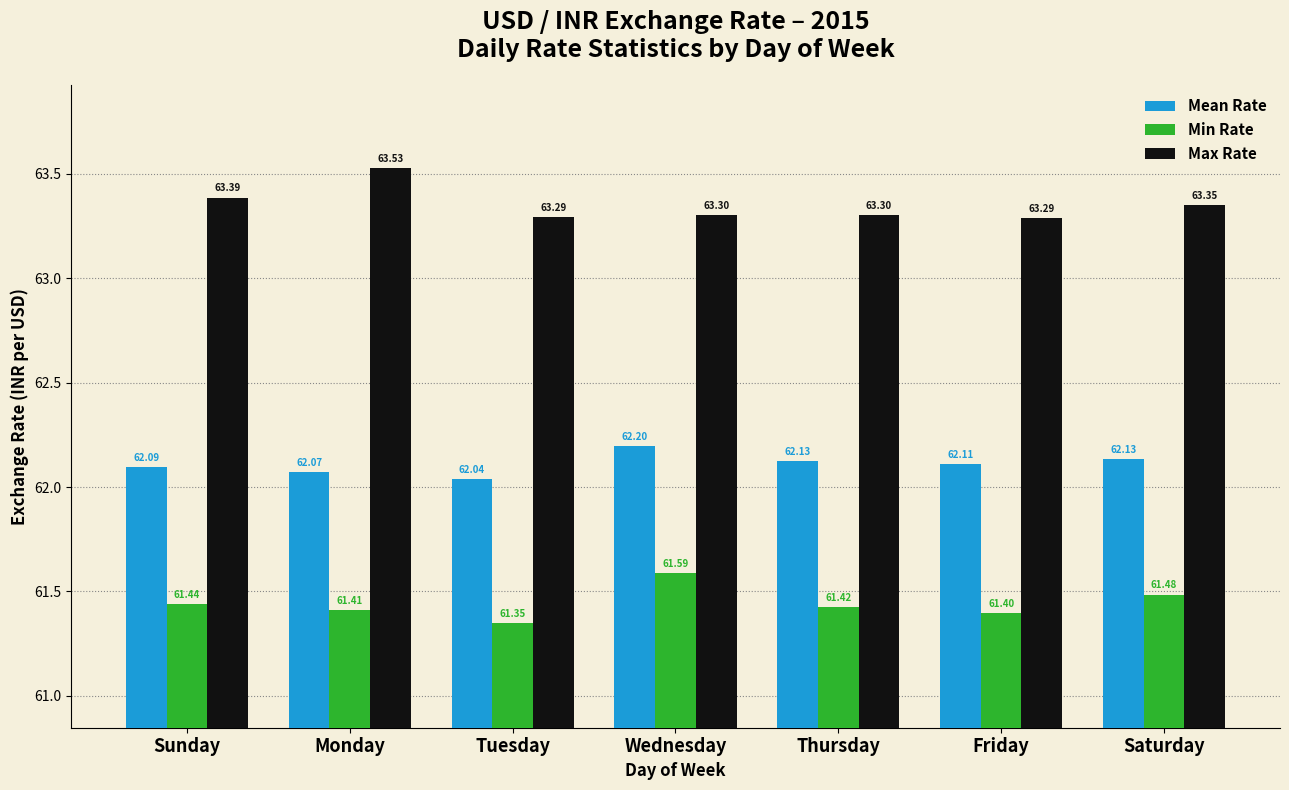

What value does the Min Rate series have at Monday?

61.4